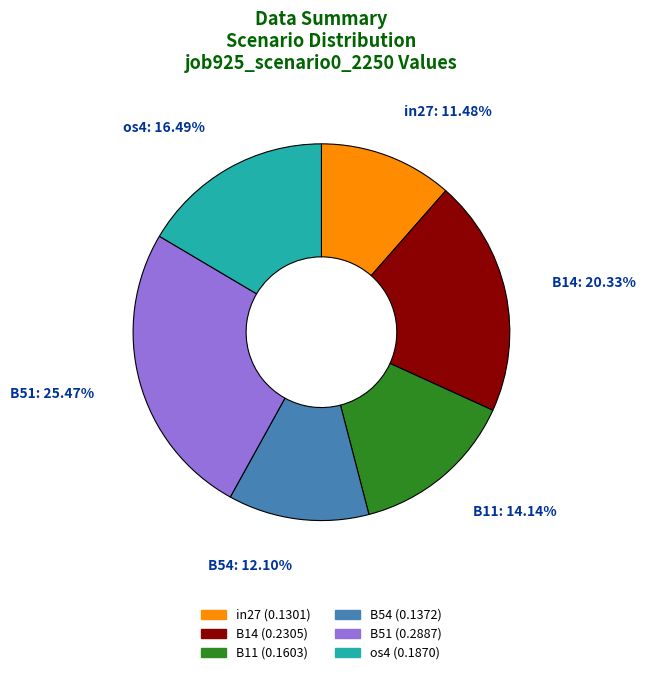

Do B51 and in27 together represent more than half of the pie?

No